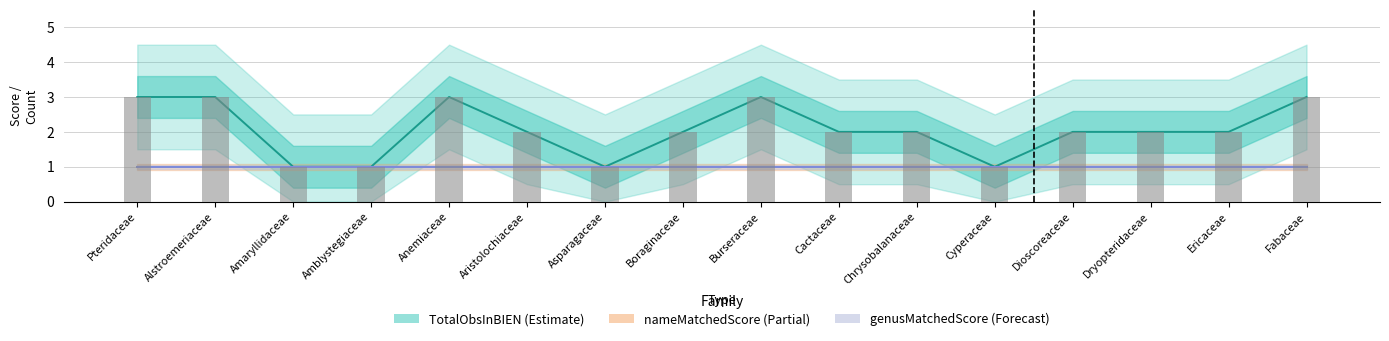

True or false: genusMatchedScore has a value of 2 at Dioscoreaceae.

False